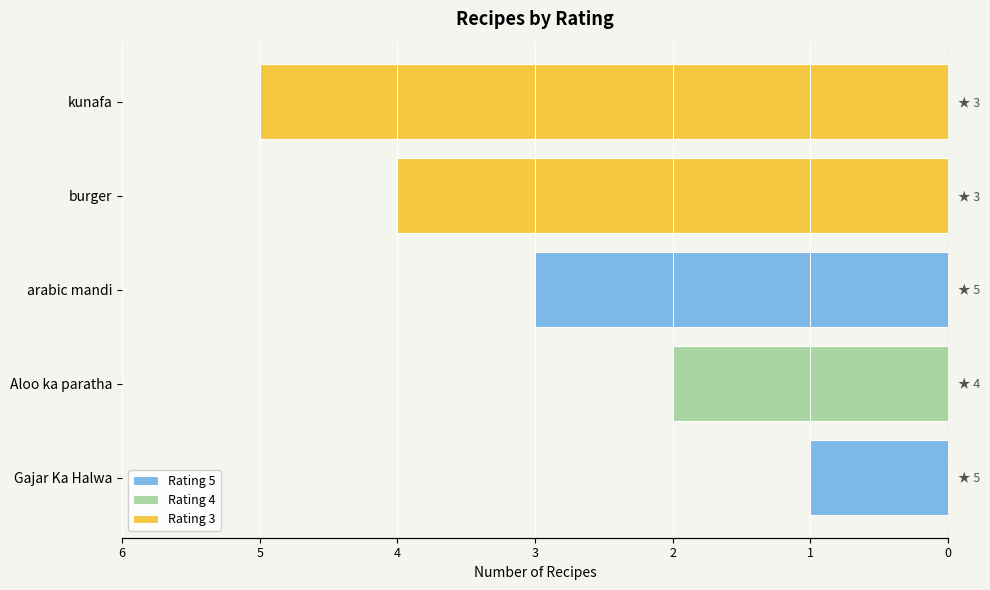

What is the approximate value at kunafa?

-5